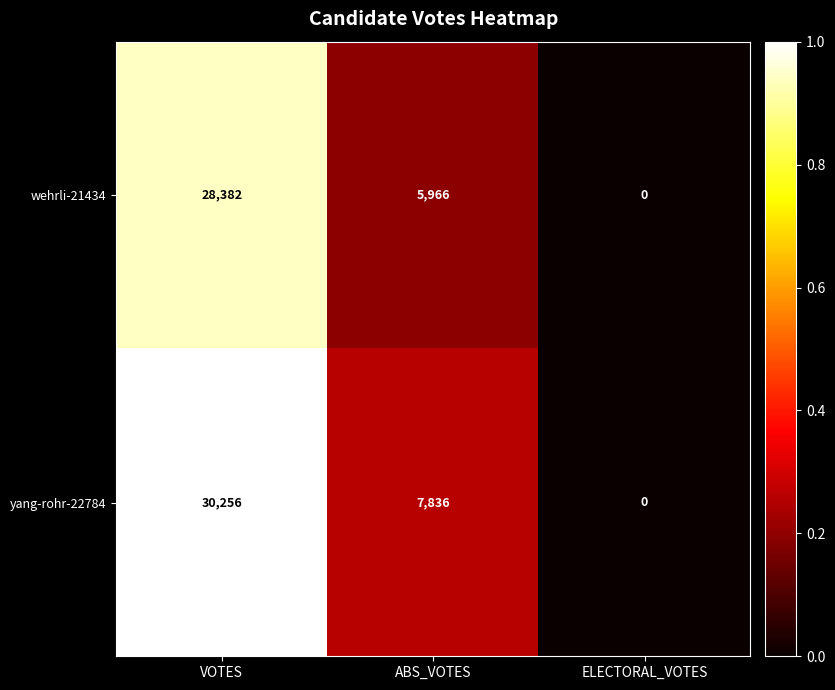

Reading left to right, what are all the values shown in this chart?

wehrli-21434: VOTES=28382	ABS_VOTES=5966	ELECTORAL_VOTES=0
yang-rohr-22784: VOTES=30256	ABS_VOTES=7836	ELECTORAL_VOTES=0